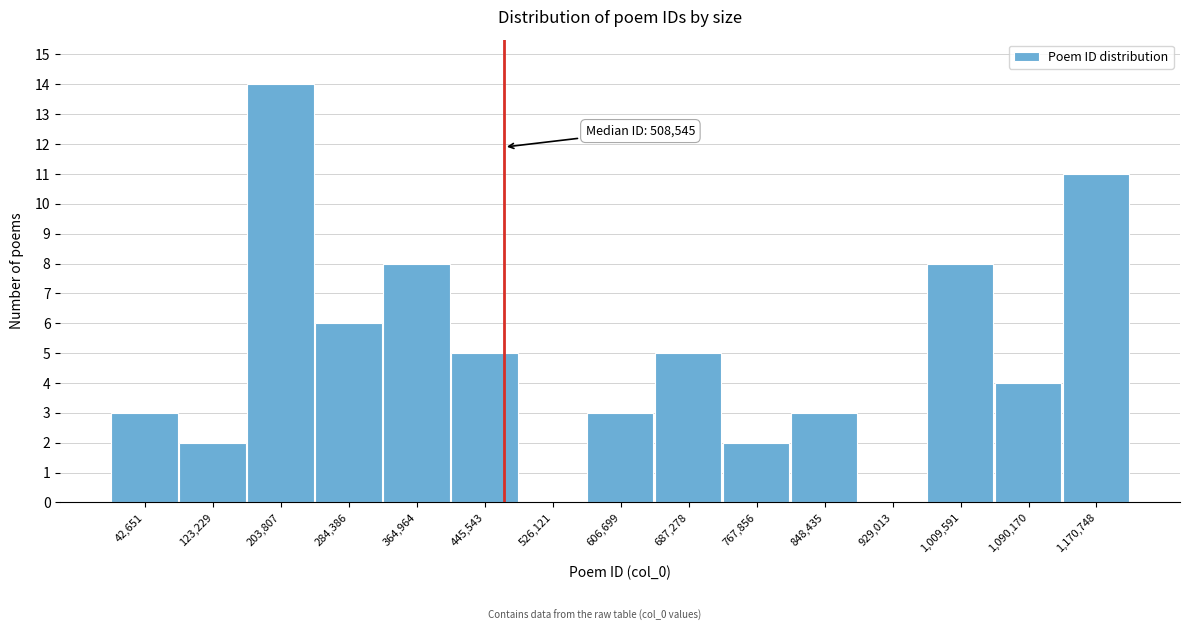

Reading left to right, list all the values displayed in this chart.

42,651=3	123,229=2	203,807=14	284,386=6	364,964=8	445,543=5	526,121=0	606,699=3	687,278=5	767,856=2	848,435=3	929,013=0	1,009,591=8	1,090,170=4	1,170,748=11